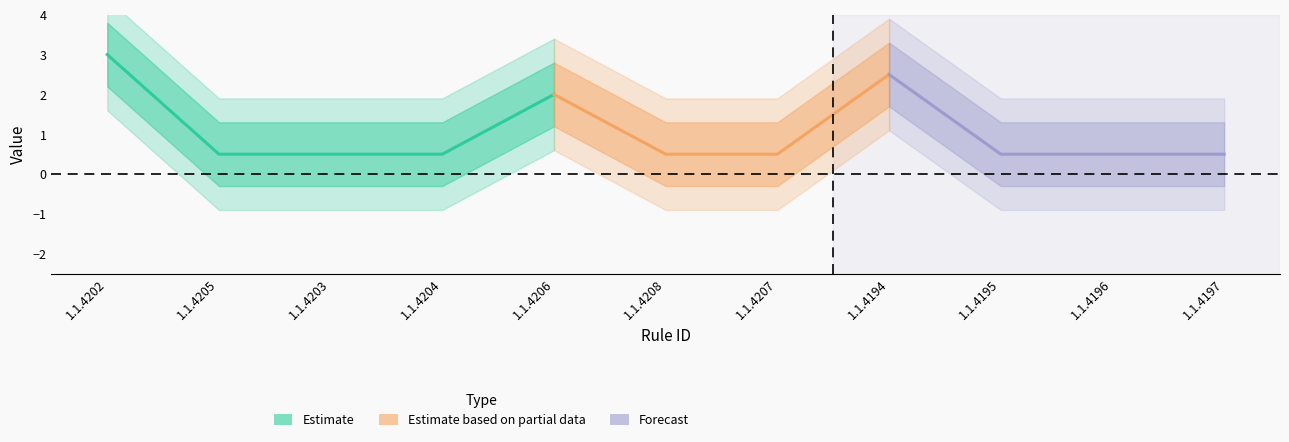

At how many categories does at least one series exceed 4?

1